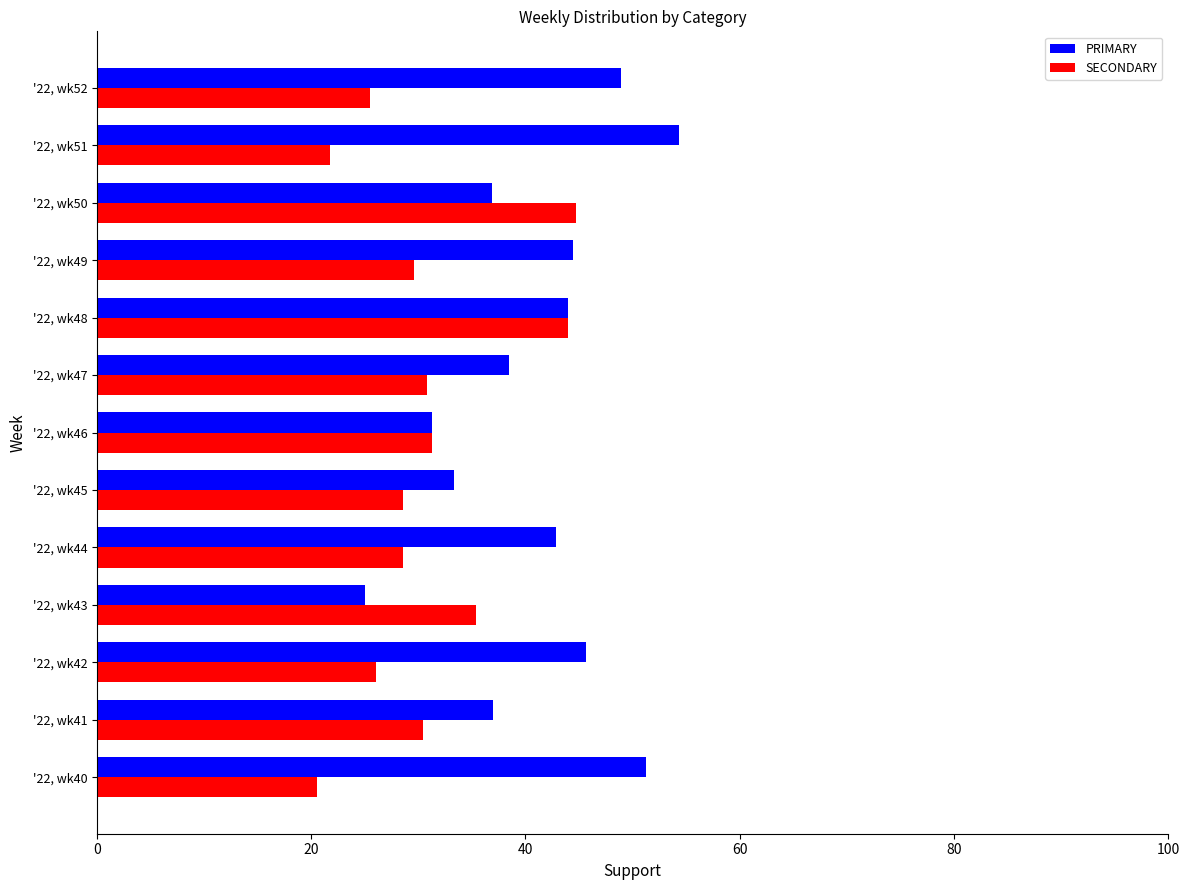

List the series in order of their overall mean, highest first.

PRIMARY, SECONDARY